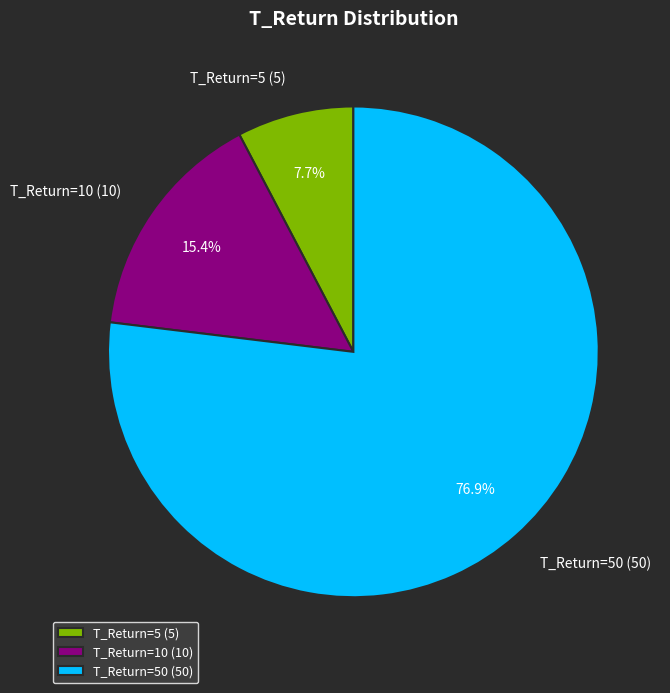

Between T_Return=50 and T_Return=5, which is larger?

T_Return=50